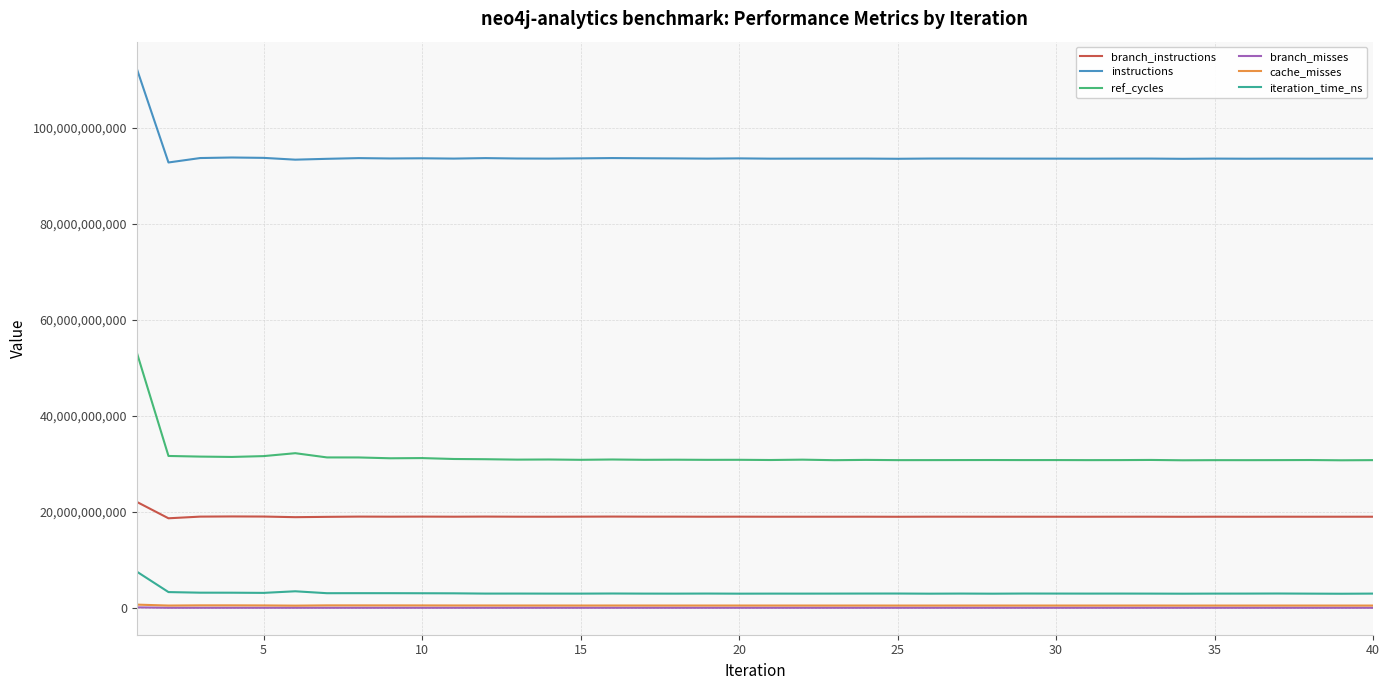

True or false: cache_misses and instructions intersect in this chart.

False